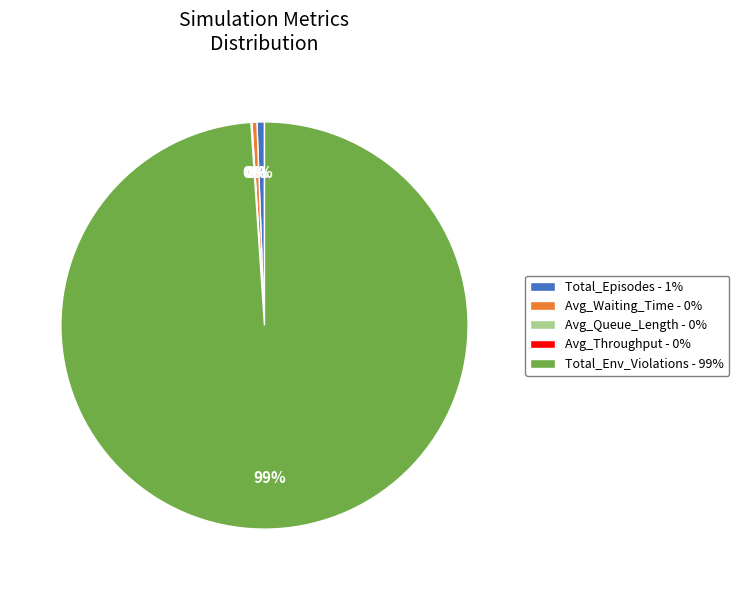

Which has a higher value, Total_Env_Violations - 99% or Total_Episodes - 1%?

Total_Env_Violations - 99%